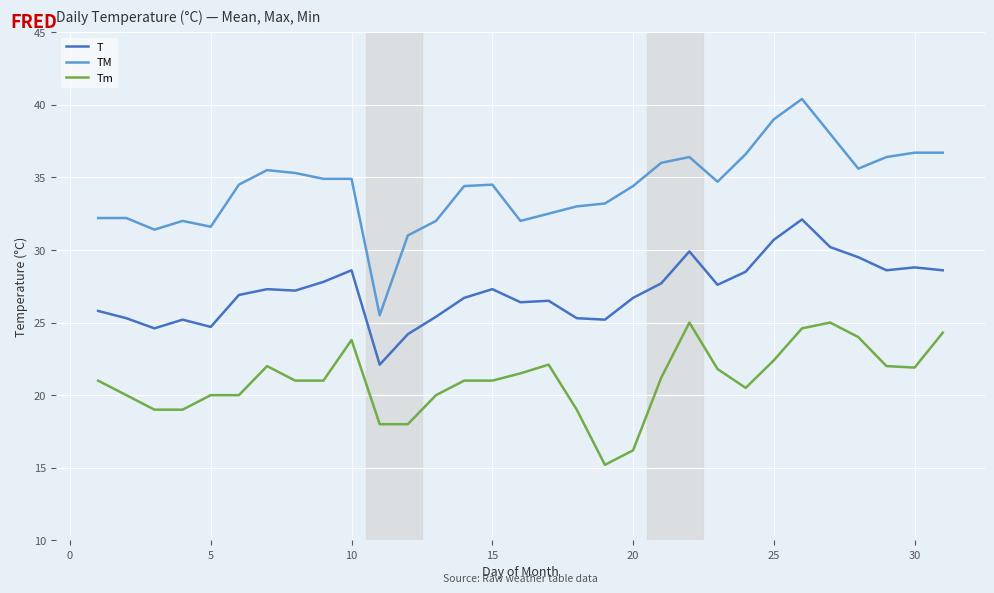

What is the maximum value for T?

32.1